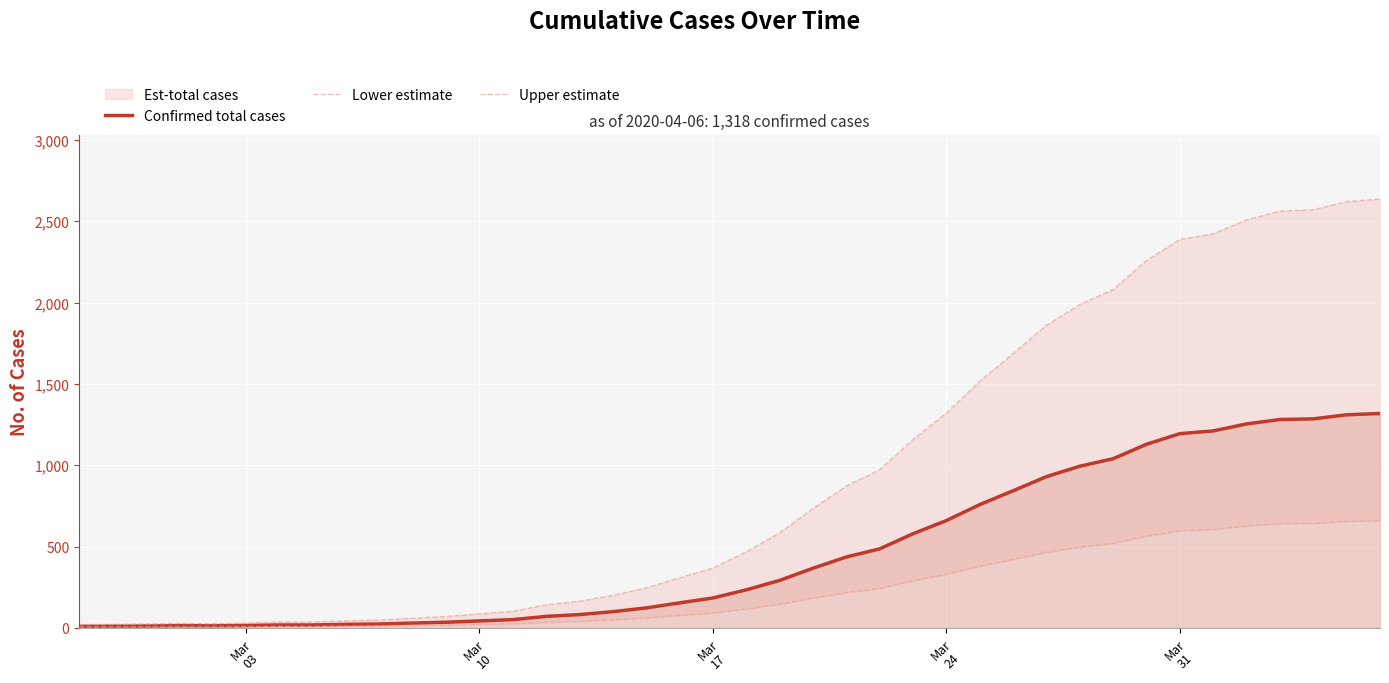

What is the highest value of the Confirmed total cases series?

1318